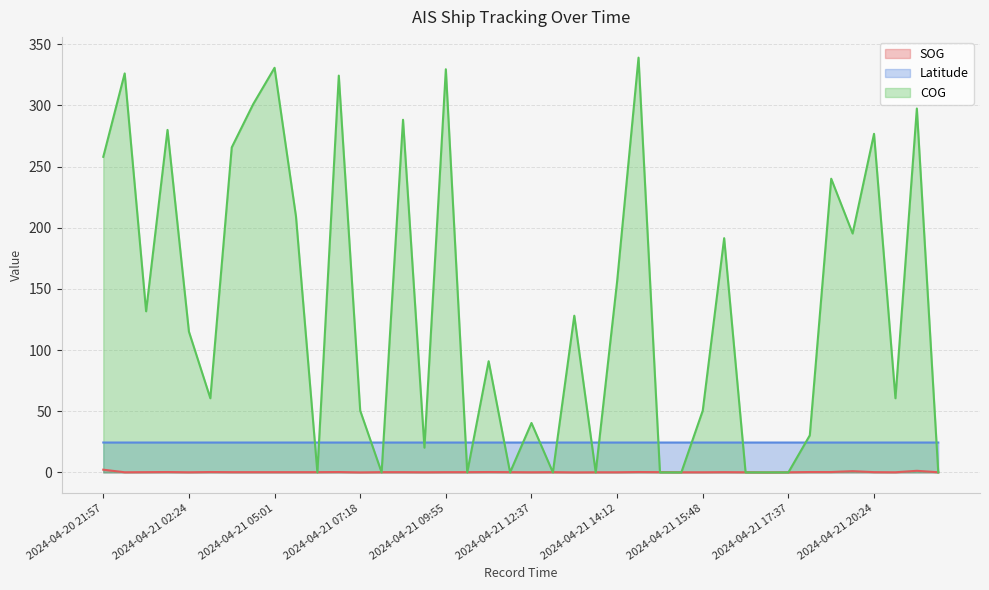

True or false: Latitude has a value of 24.4 at 2024-04-21 07:18.

True